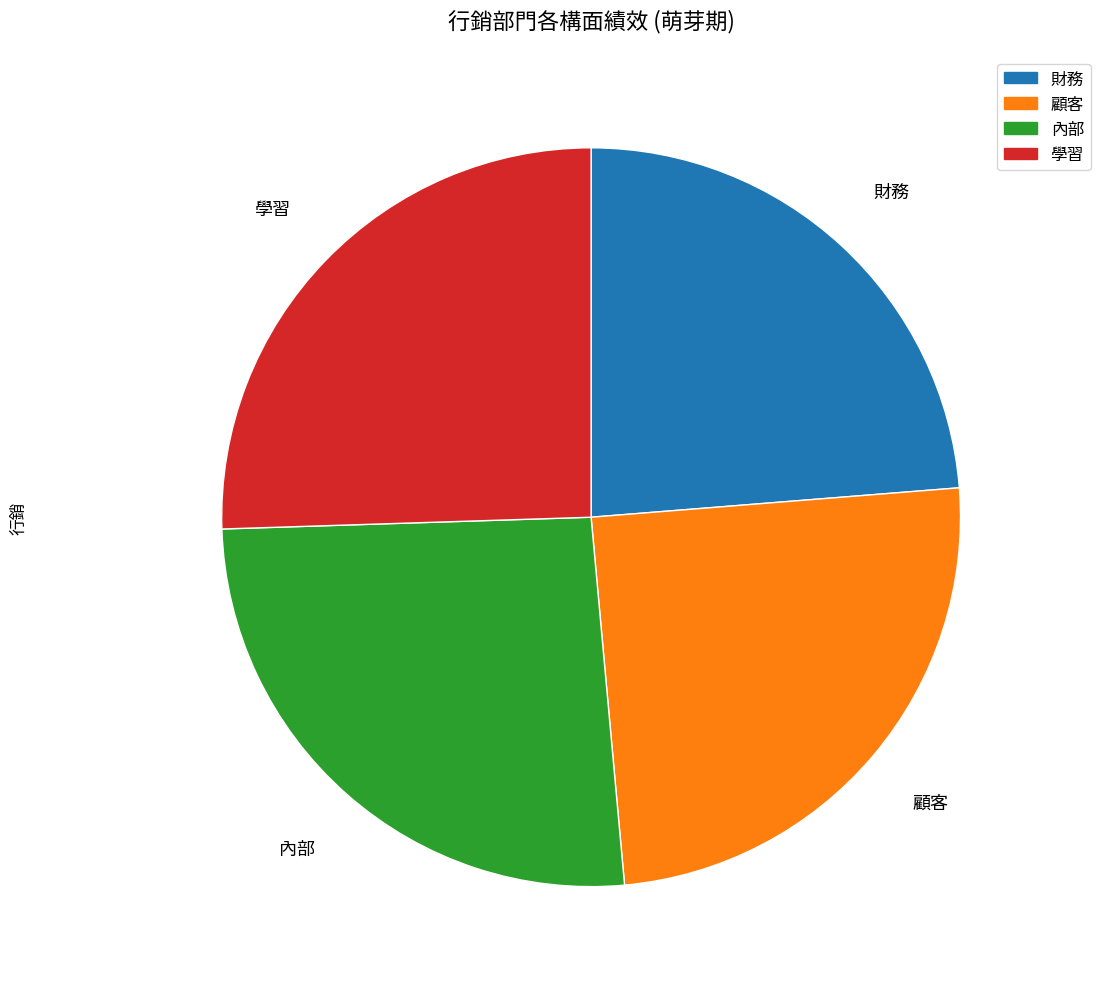

What is the smallest slice in the pie chart?

財務